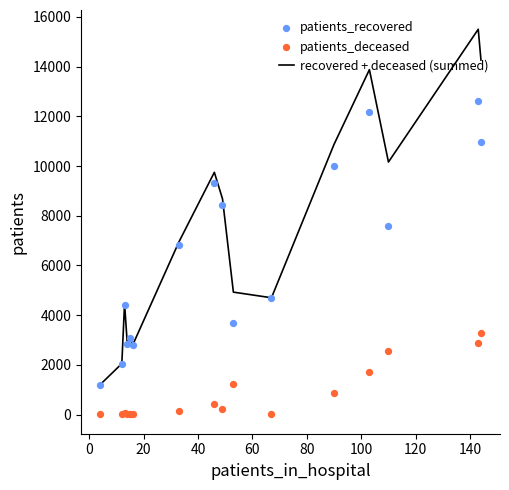

What is the maximum value for recovered + deceased (summed)?

15506